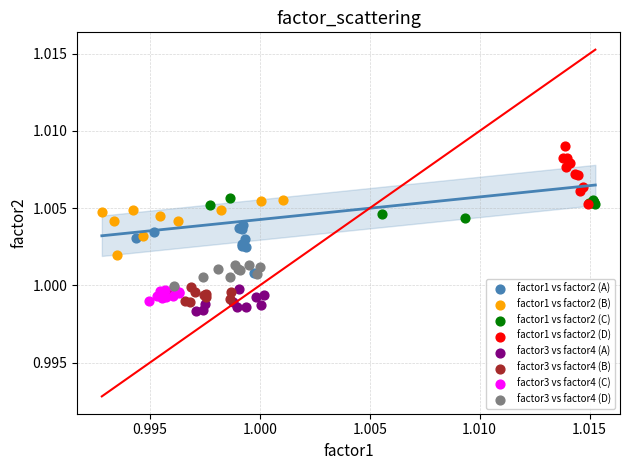

What are all the series names shown in the legend?

factor1 vs factor2 (A), factor1 vs factor2 (B), factor1 vs factor2 (C), factor1 vs factor2 (D), factor3 vs factor4 (A), factor3 vs factor4 (B), factor3 vs factor4 (C), factor3 vs factor4 (D)